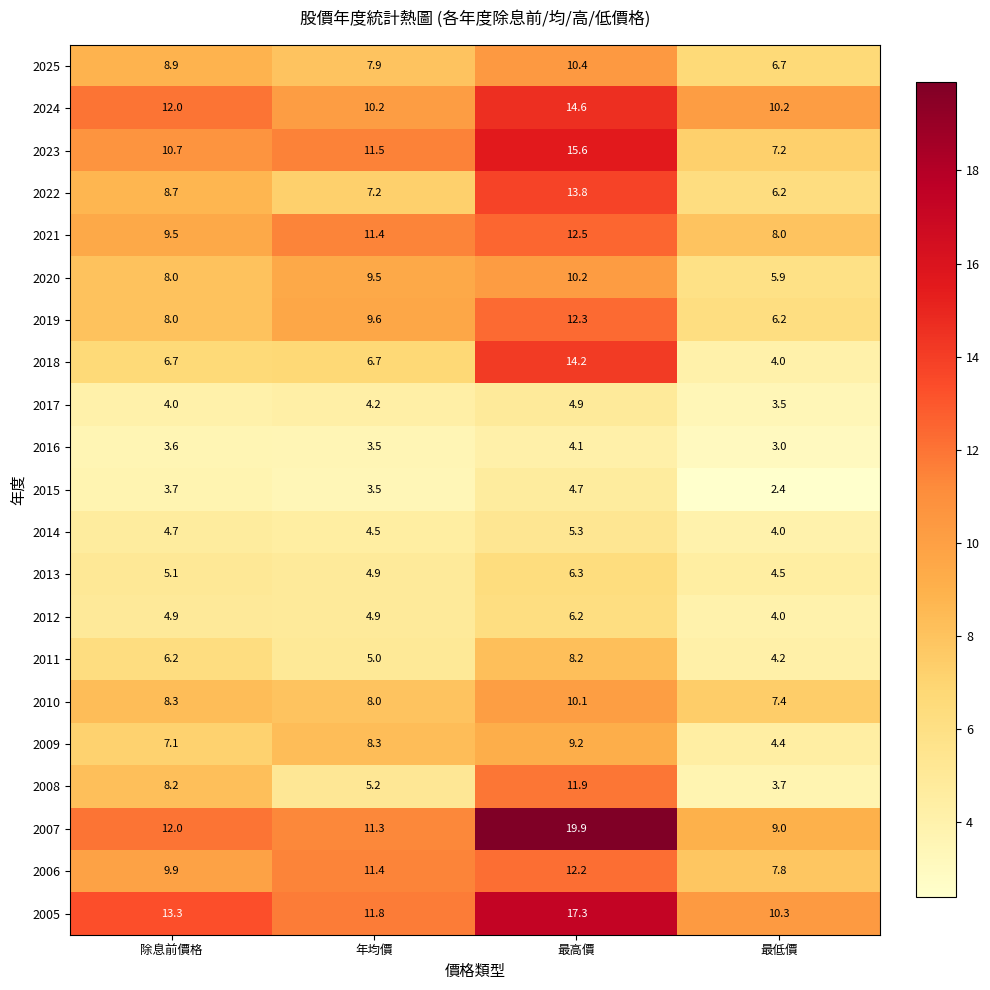

Is it true that 2008 equals 5.2 at 年均價?

True